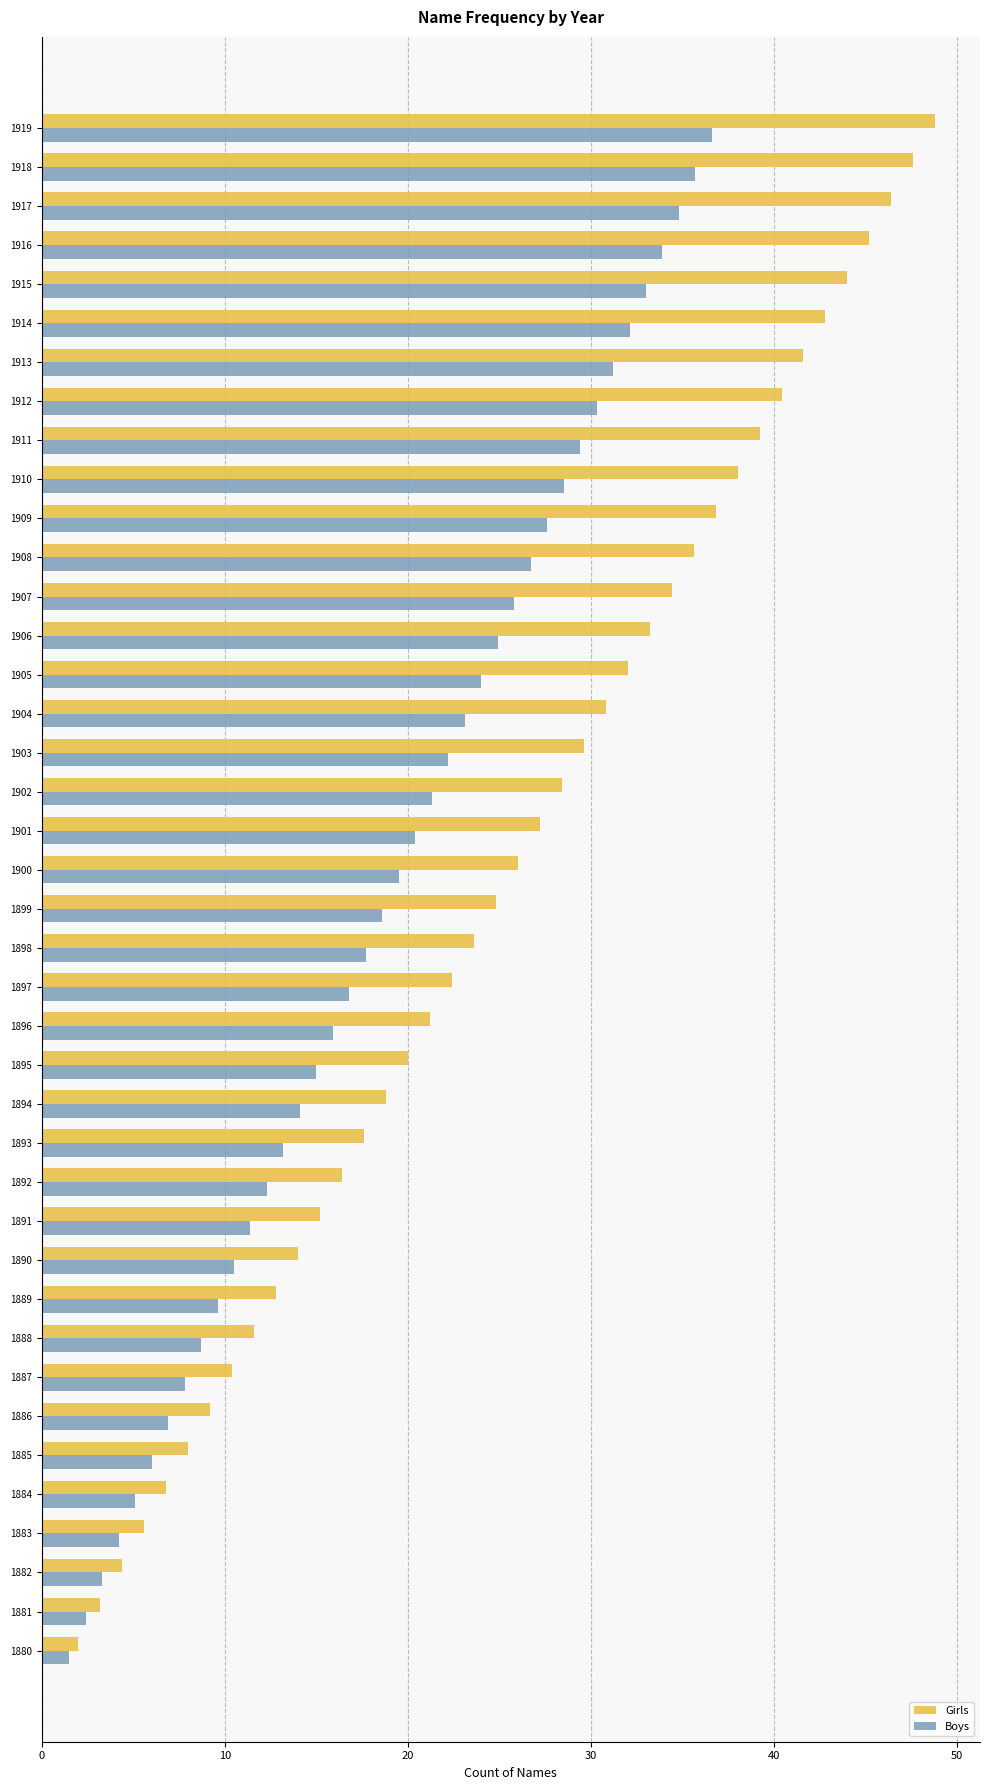

Rank the series by their maximum value, from lowest to highest.

Boys, Girls